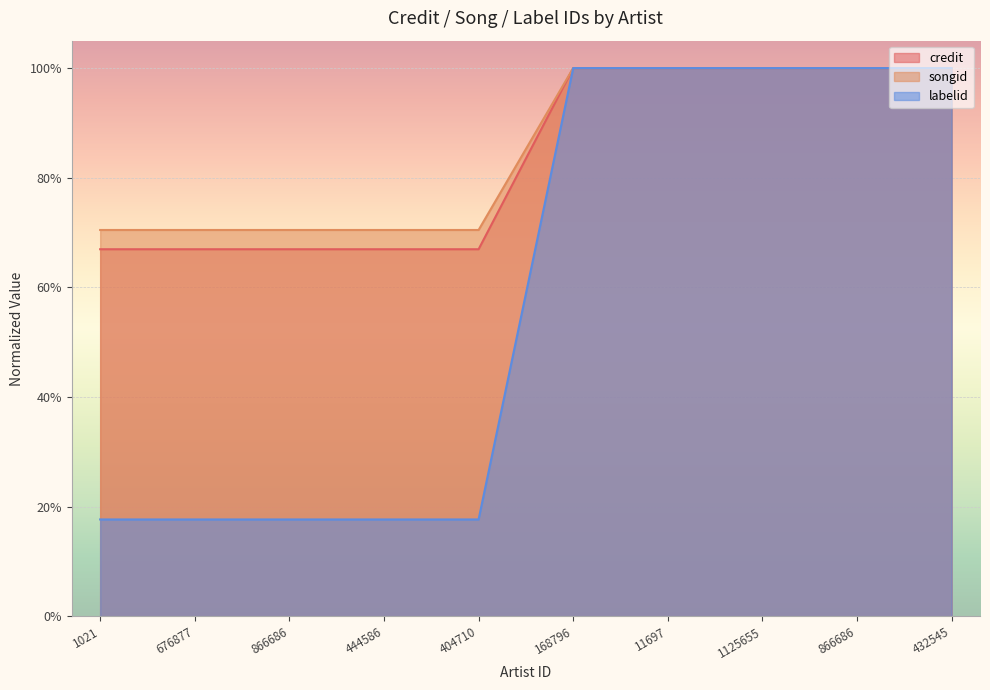

How many data points in labelid are less than 1?

5